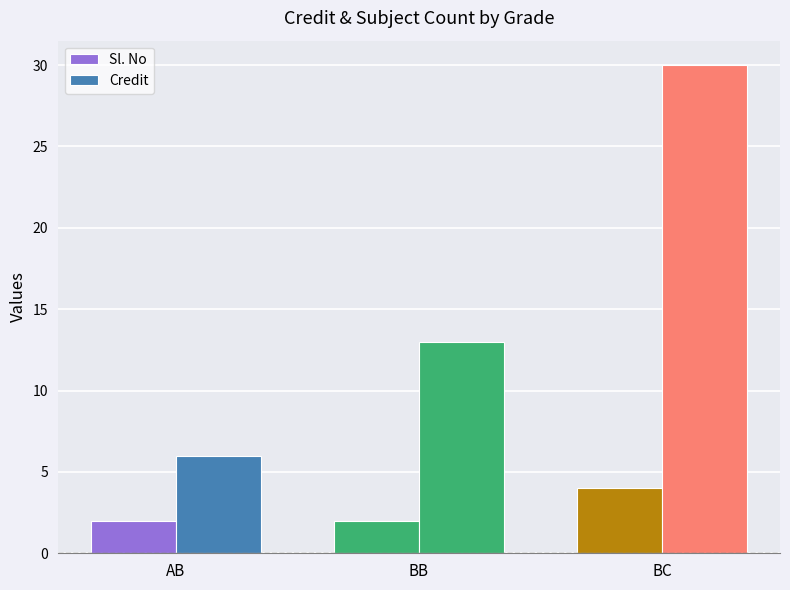

How many bars are there in total?

6